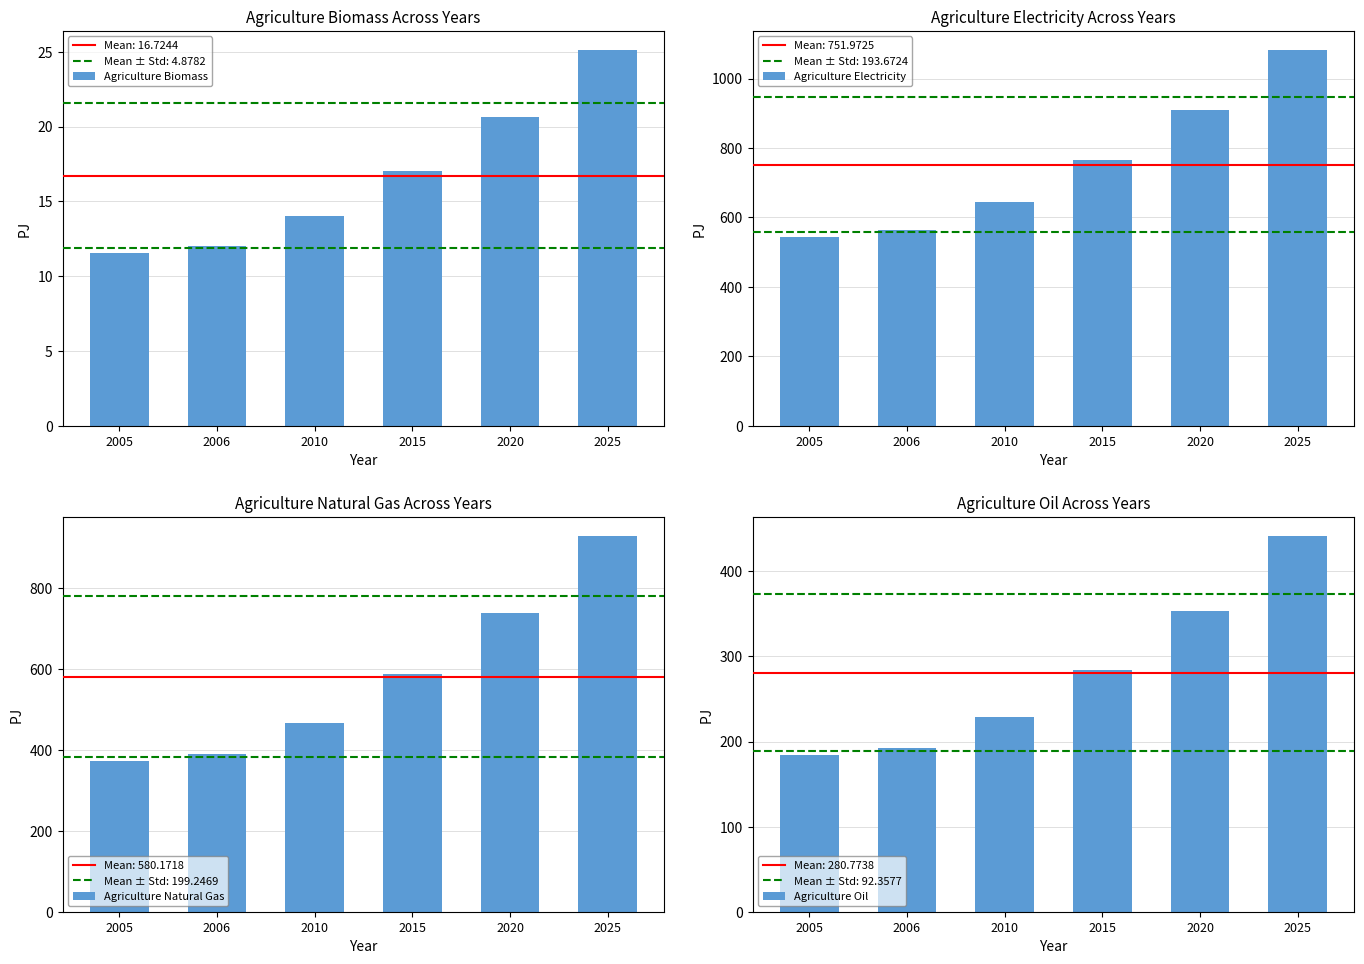

Reading left to right, what are all the values shown in this chart?

Agriculture Biomass: 2005=11.6	2006=12.0	2010=14.0	2015=17.0	2020=20.7	2025=25.1
Agriculture Electricity: 2005=544.4	2006=563.1	2010=645.2	2015=765.8	2020=910.2	2025=1083.2
Agriculture Natural Gas: 2005=372.6	2006=389.7	2010=466.9	2015=586.2	2020=737.1	2025=928.5
Agriculture Oil: 2005=184.1	2006=192.2	2010=228.5	2015=284.1	2020=353.9	2025=441.7